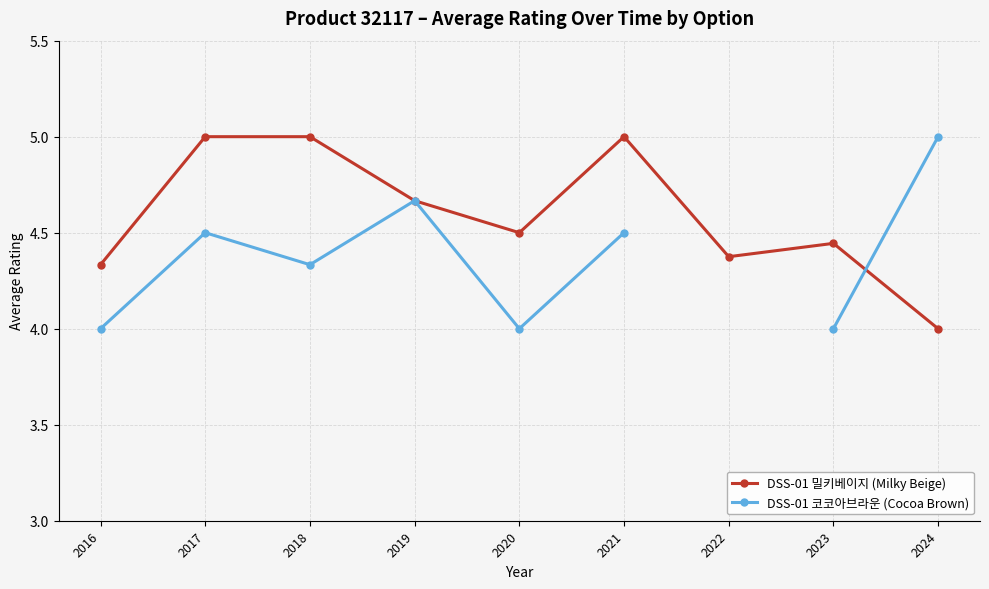

How many values in the DSS-01 코코아브라운 (Cocoa Brown) series exceed 4?

5